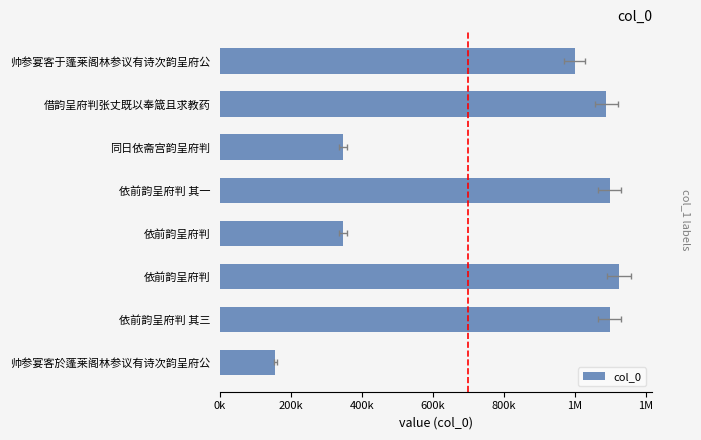

Does the chart contain stacked bars?

No